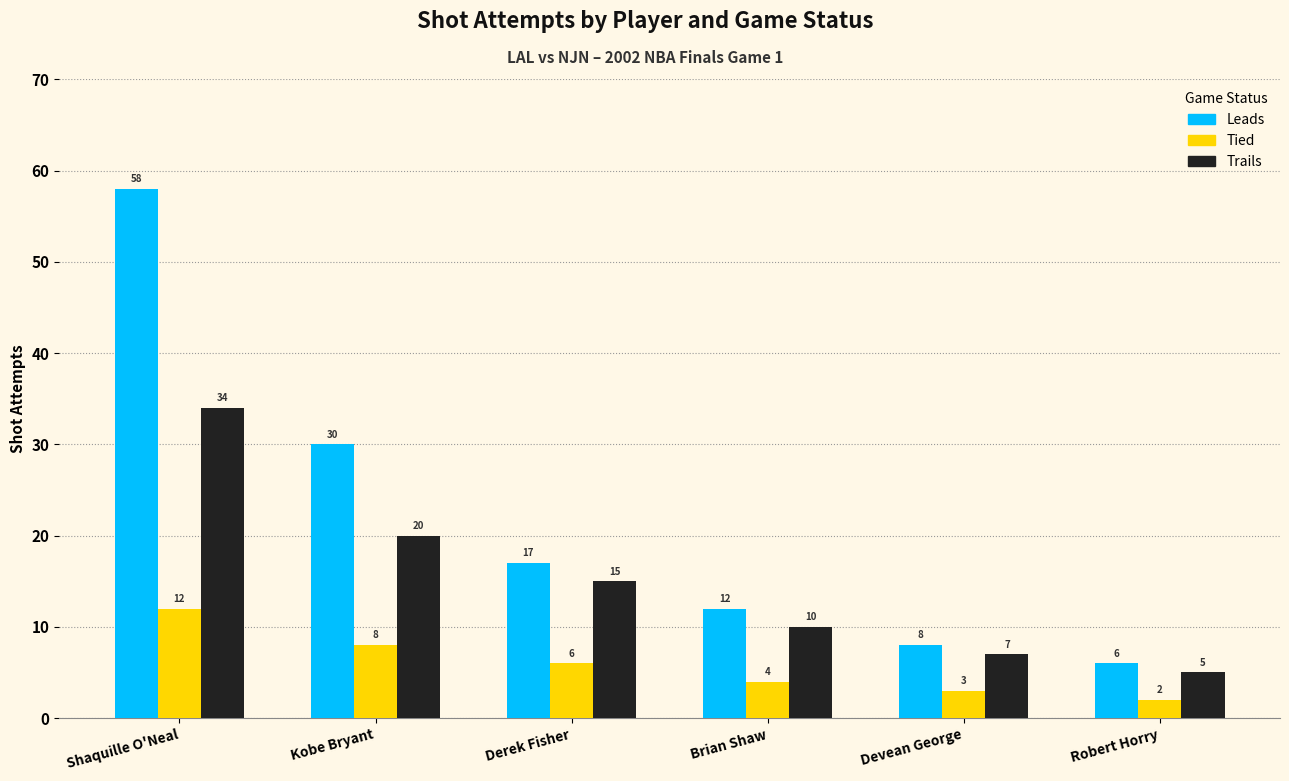

What is the spread (max minus min) of values at Devean George?

5